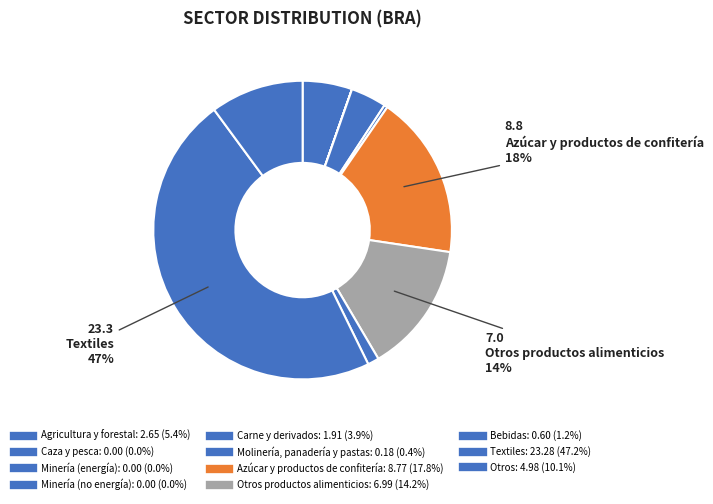

To the nearest percent, what is the average slice percentage?

9%